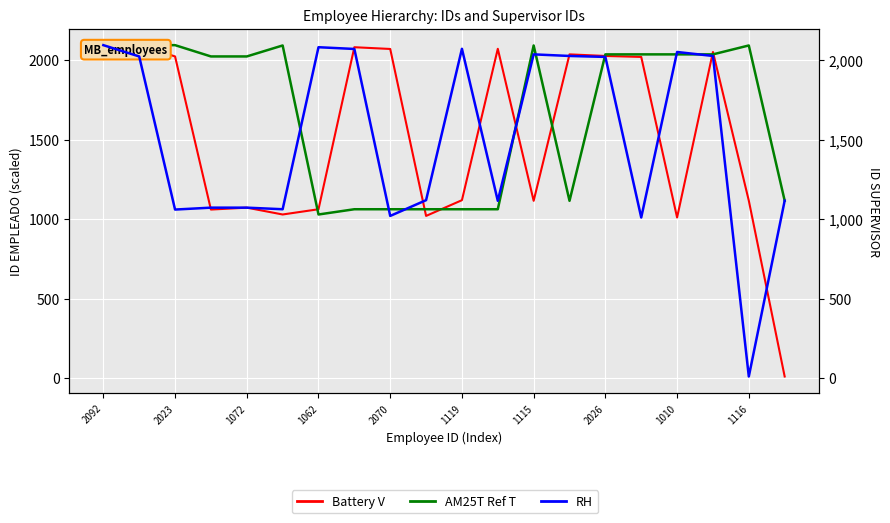

Reading left to right, transcribe all the data shown in this chart.

Battery V: 2092	2094	2023	1060	1072	1029	1062	2081	2070	1020	1119	2071	1115	2036	2026	2020	1010	2051	1116	10
AM25T Ref T: 2092	2094	2094	2023	2023	2092	1029	1062	1062	1062	1062	1062	2092	1115	2036	2036	2036	2036	2092	1116
RH: 2094	2023	1060	1072	1072	1062	2081	2070	1020	1119	2071	1115	2036	2026	2020	1010	2051	2026	10	1116